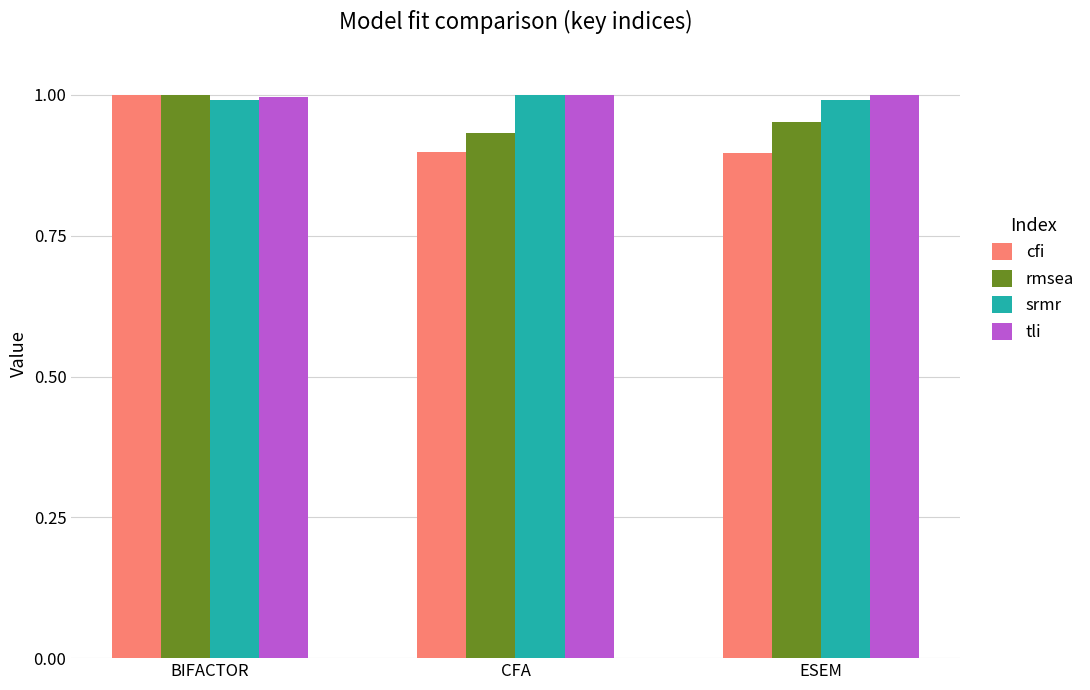

Which series has the largest range (max minus min)?

cfi